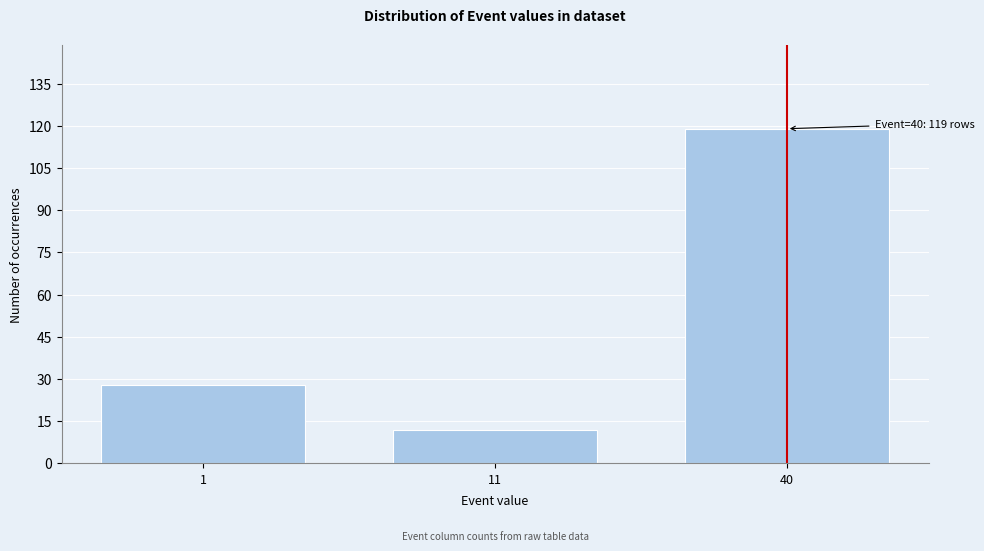

Reading left to right, extract all data points from this chart.

28	12	119